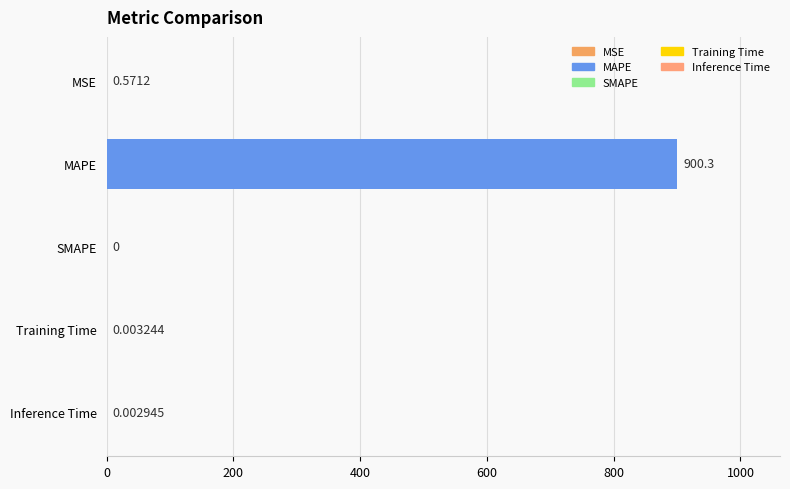

Which label corresponds to the largest value in the chart?

MAPE